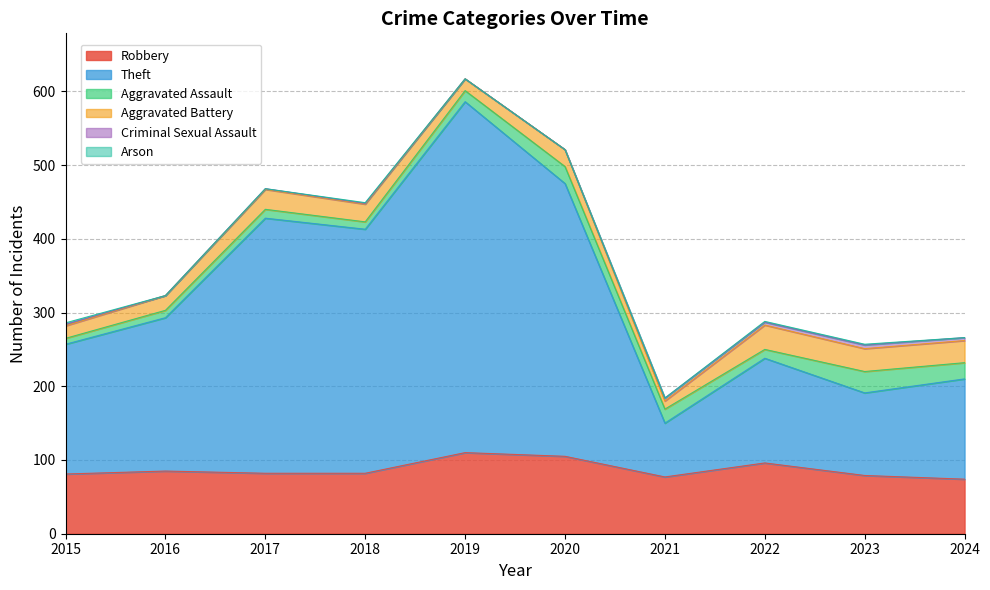

True or false: Aggravated Assault and Criminal Sexual Assault cross at least once.

False